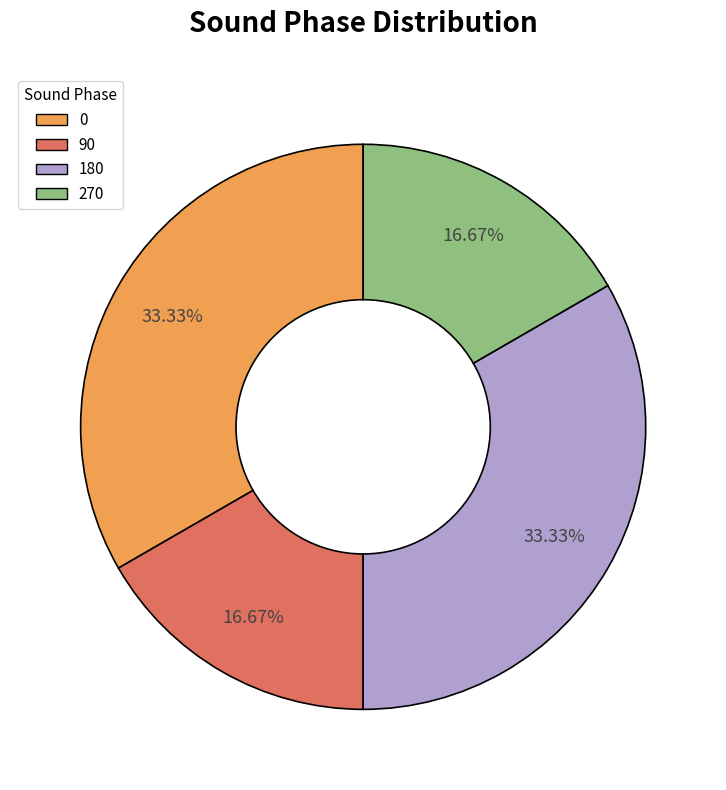

How many segments does this pie chart have?

4